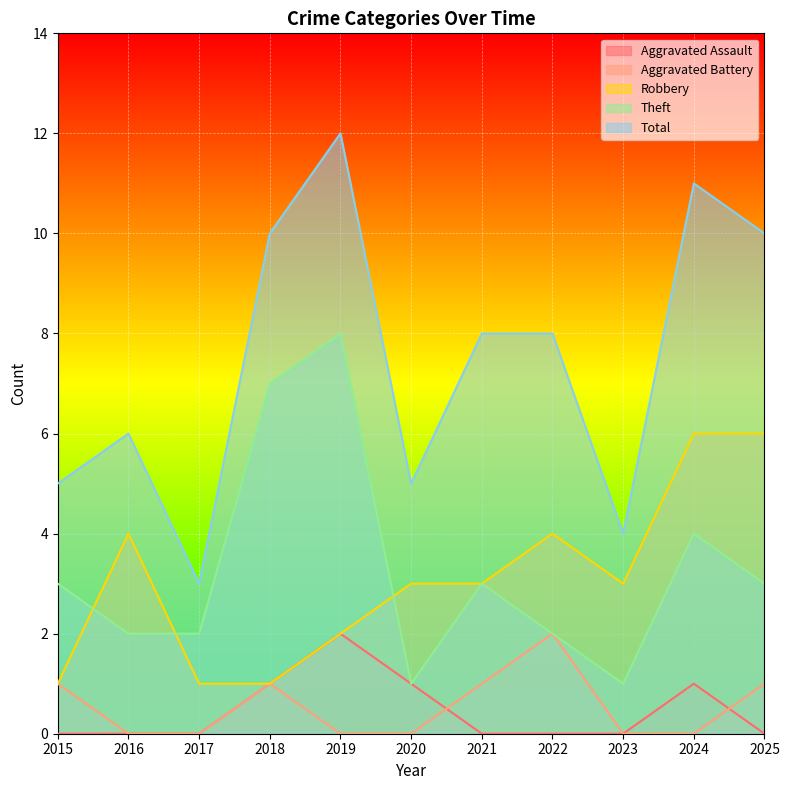

Does the chart display data point markers on the line(s)?

No